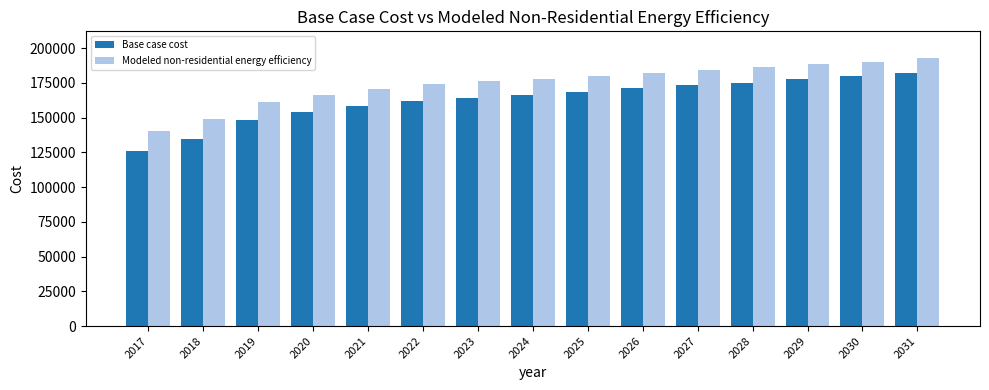

What is the difference between the second highest and minimum values in the Modeled non-residential energy efficiency series?

50152.7